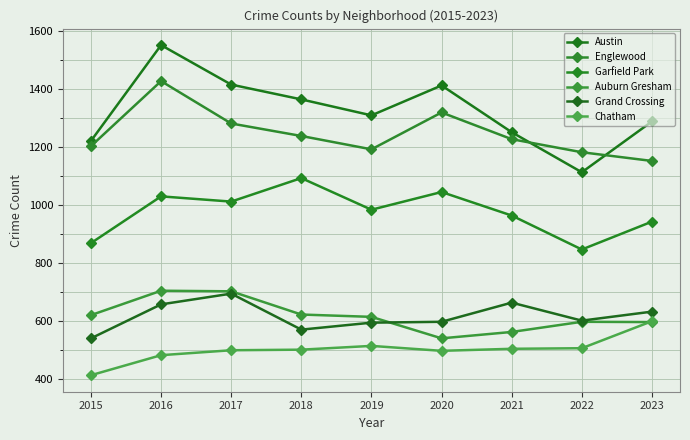

At which category does the chart reach its minimum across all series?

2015